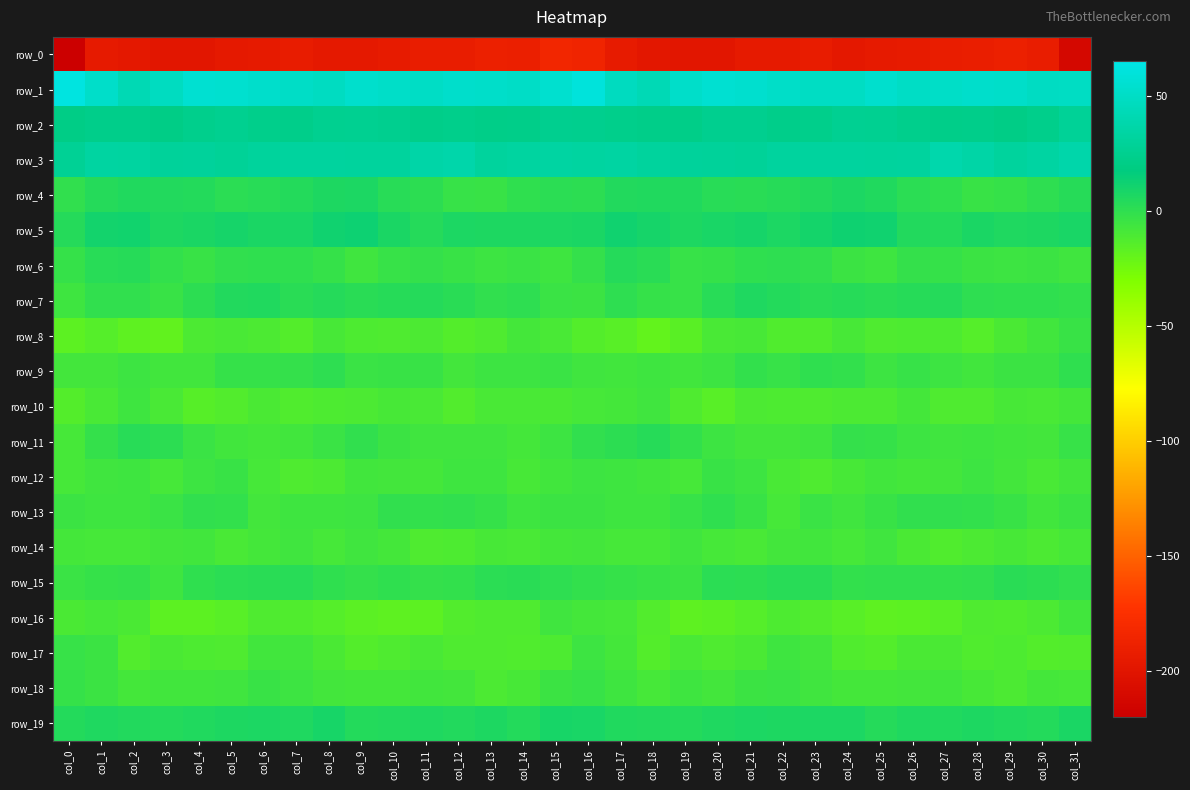

Rank the series by their maximum value, from highest to lowest.

row_1, row_3, row_2, row_5, row_19, row_4, row_7, row_6, row_11, row_15, row_9, row_13, row_18, row_17, row_8, row_12, row_10, row_16, row_14, row_0